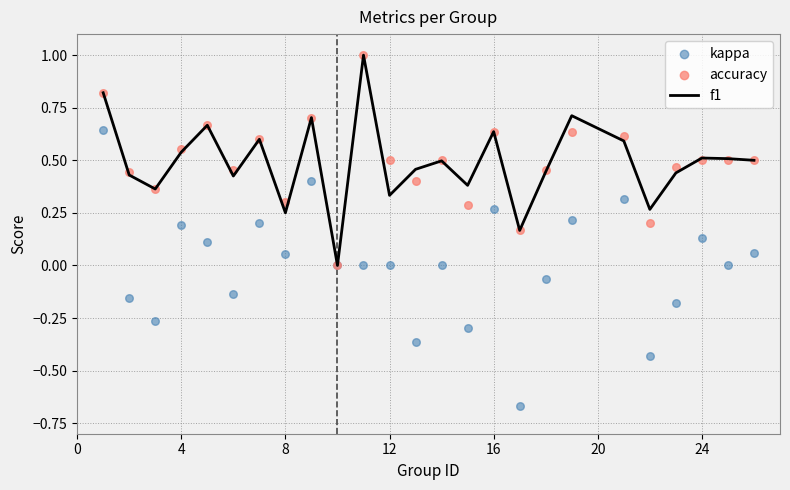

At how many categories does at least one series exceed 0?

24